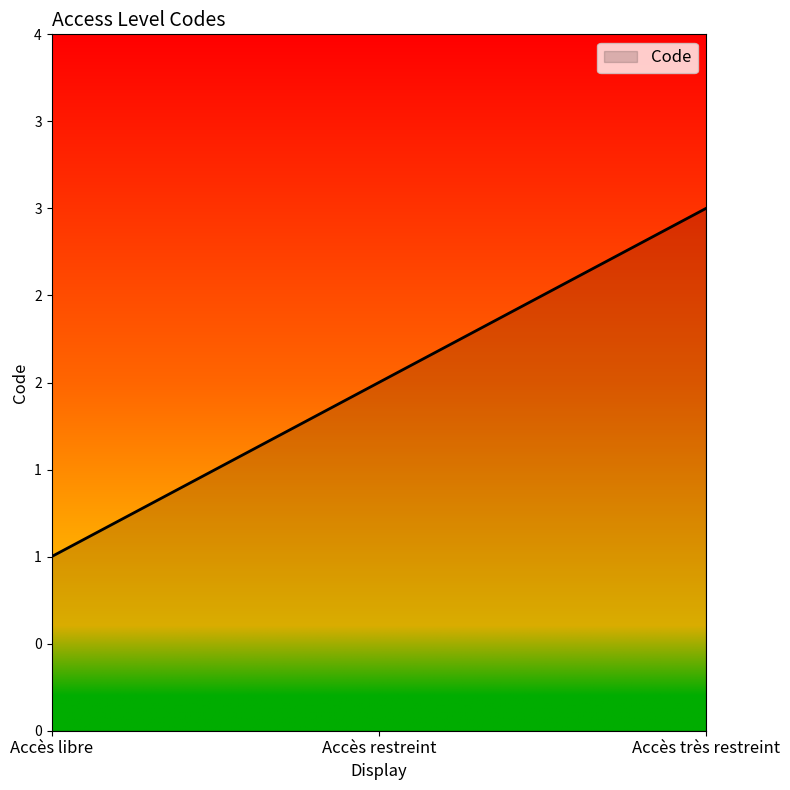

Does the chart display data point markers on the line(s)?

No